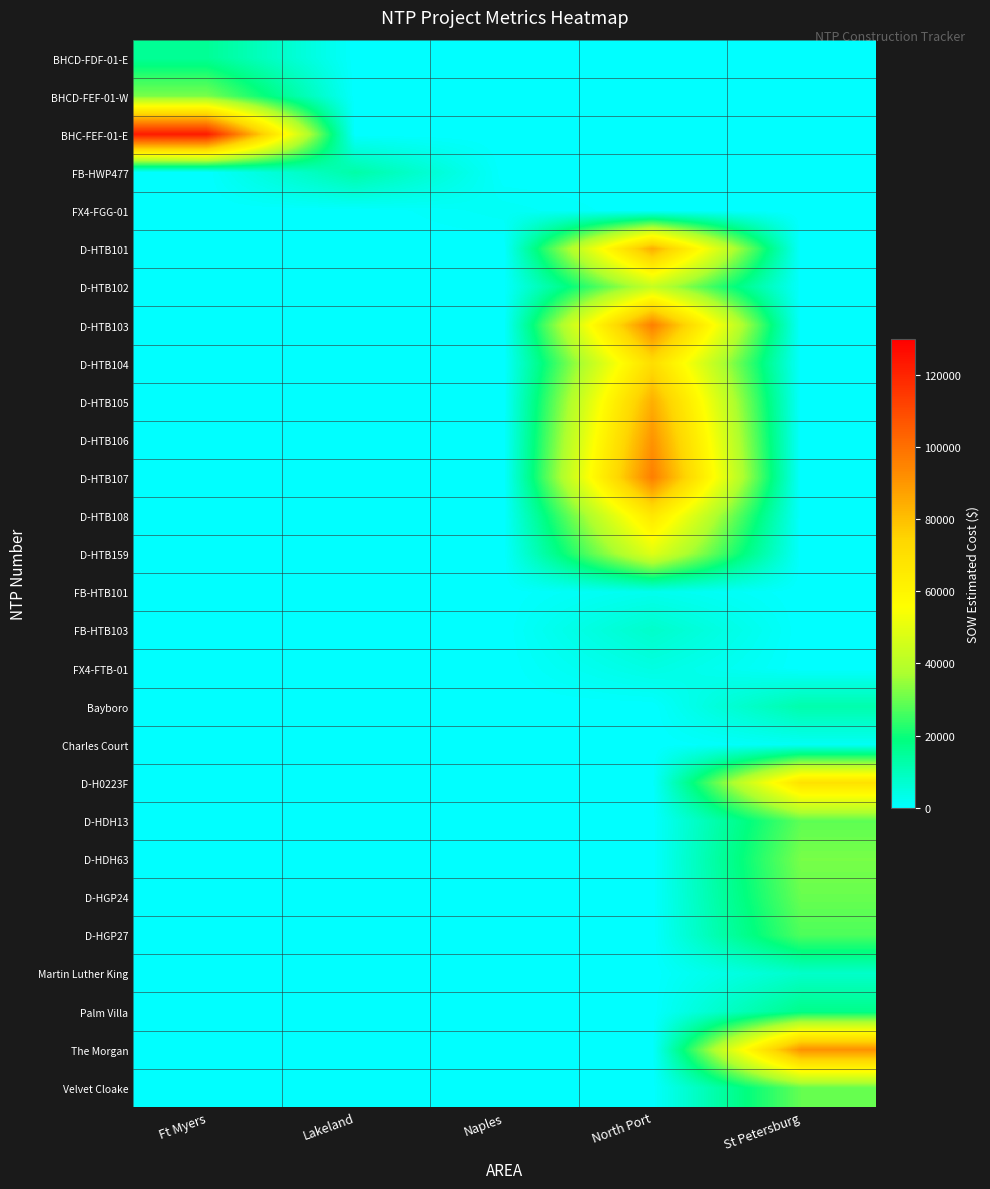

Reading left to right, extract all data points from this chart.

BHCD-FDF-01-E: Ft Myers=15436.9	Lakeland=0.0	Naples=0.0	North Port=0.0	St Petersburg=0.0
BHCD-FEF-01-W: Ft Myers=31717.7	Lakeland=0.0	Naples=0.0	North Port=0.0	St Petersburg=0.0
BHC-FEF-01-E: Ft Myers=122715.9	Lakeland=0.0	Naples=0.0	North Port=0.0	St Petersburg=0.0
FB-HWP477: Ft Myers=0.0	Lakeland=12886.4	Naples=0.0	North Port=0.0	St Petersburg=0.0
FX4-FGG-01: Ft Myers=0.0	Lakeland=0.0	Naples=1343.9	North Port=0.0	St Petersburg=0.0
D-HTB101: Ft Myers=0.0	Lakeland=0.0	Naples=0.0	North Port=84564.5	St Petersburg=0.0
D-HTB102: Ft Myers=0.0	Lakeland=0.0	Naples=0.0	North Port=42408.0	St Petersburg=0.0
D-HTB103: Ft Myers=0.0	Lakeland=0.0	Naples=0.0	North Port=96198.5	St Petersburg=0.0
D-HTB104: Ft Myers=0.0	Lakeland=0.0	Naples=0.0	North Port=71001.0	St Petersburg=0.0
D-HTB105: Ft Myers=0.0	Lakeland=0.0	Naples=0.0	North Port=84103.0	St Petersburg=0.0
D-HTB106: Ft Myers=0.0	Lakeland=0.0	Naples=0.0	North Port=90832.0	St Petersburg=0.0
D-HTB107: Ft Myers=0.0	Lakeland=0.0	Naples=0.0	North Port=96242.0	St Petersburg=0.0
D-HTB108: Ft Myers=0.0	Lakeland=0.0	Naples=0.0	North Port=66271.5	St Petersburg=0.0
D-HTB159: Ft Myers=0.0	Lakeland=0.0	Naples=0.0	North Port=48577.0	St Petersburg=0.0
FB-HTB101: Ft Myers=0.0	Lakeland=0.0	Naples=0.0	North Port=2530.0	St Petersburg=0.0
FB-HTB103: Ft Myers=0.0	Lakeland=0.0	Naples=0.0	North Port=7803.1	St Petersburg=0.0
FX4-FTB-01: Ft Myers=0.0	Lakeland=0.0	Naples=0.0	North Port=4254.7	St Petersburg=0.0
Bayboro: Ft Myers=0.0	Lakeland=0.0	Naples=0.0	North Port=0.0	St Petersburg=12213.7
Charles Court: Ft Myers=0.0	Lakeland=0.0	Naples=0.0	North Port=0.0	St Petersburg=1618.8
D-H0223F: Ft Myers=0.0	Lakeland=0.0	Naples=0.0	North Port=0.0	St Petersburg=69076.0
D-HDH13: Ft Myers=0.0	Lakeland=0.0	Naples=0.0	North Port=0.0	St Petersburg=28762.0
D-HDH63: Ft Myers=0.0	Lakeland=0.0	Naples=0.0	North Port=0.0	St Petersburg=31560.0
D-HGP24: Ft Myers=0.0	Lakeland=0.0	Naples=0.0	North Port=0.0	St Petersburg=29812.0
D-HGP27: Ft Myers=0.0	Lakeland=0.0	Naples=0.0	North Port=0.0	St Petersburg=26964.0
Martin Luther King: Ft Myers=0.0	Lakeland=0.0	Naples=0.0	North Port=0.0	St Petersburg=7844.4
Palm Villa: Ft Myers=0.0	Lakeland=0.0	Naples=0.0	North Port=0.0	St Petersburg=17100.2
The Morgan: Ft Myers=0.0	Lakeland=0.0	Naples=0.0	North Port=0.0	St Petersburg=91420.9
Velvet Cloake: Ft Myers=0.0	Lakeland=0.0	Naples=0.0	North Port=0.0	St Petersburg=29508.9